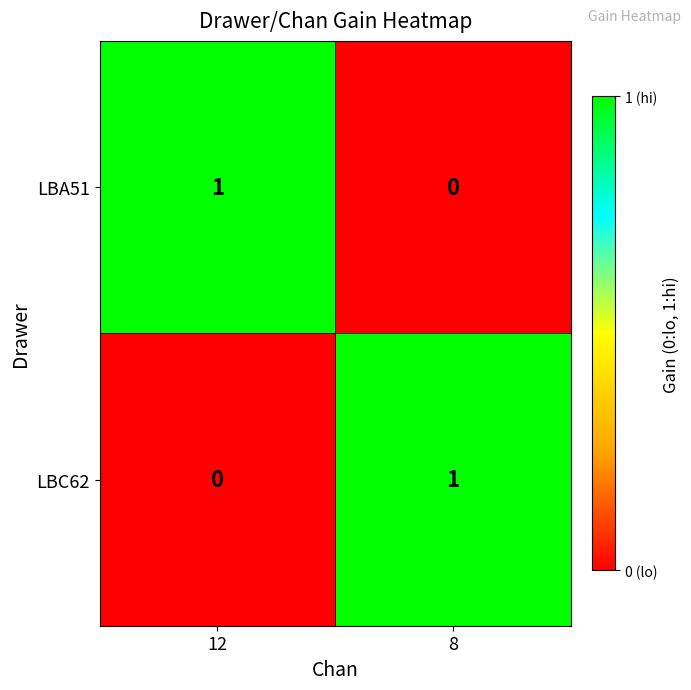

What is the difference between the highest and lowest values at 12?

1